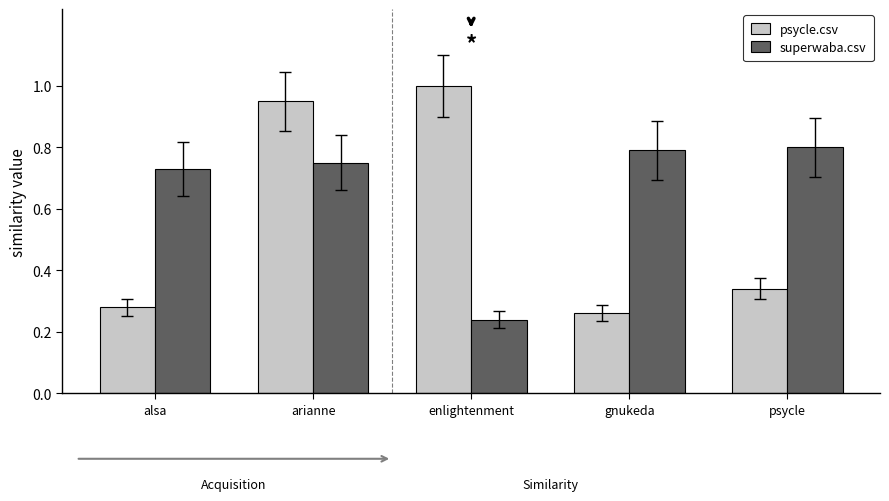

What is the average value of the psycle.csv series?

0.6